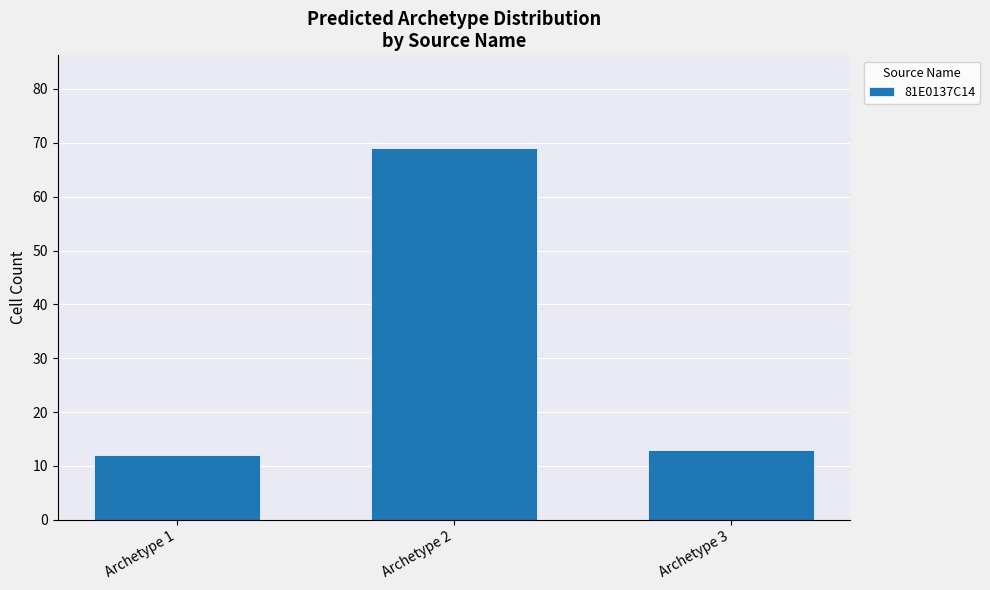

List the labels in order of value, smallest first.

Archetype 1, Archetype 3, Archetype 2